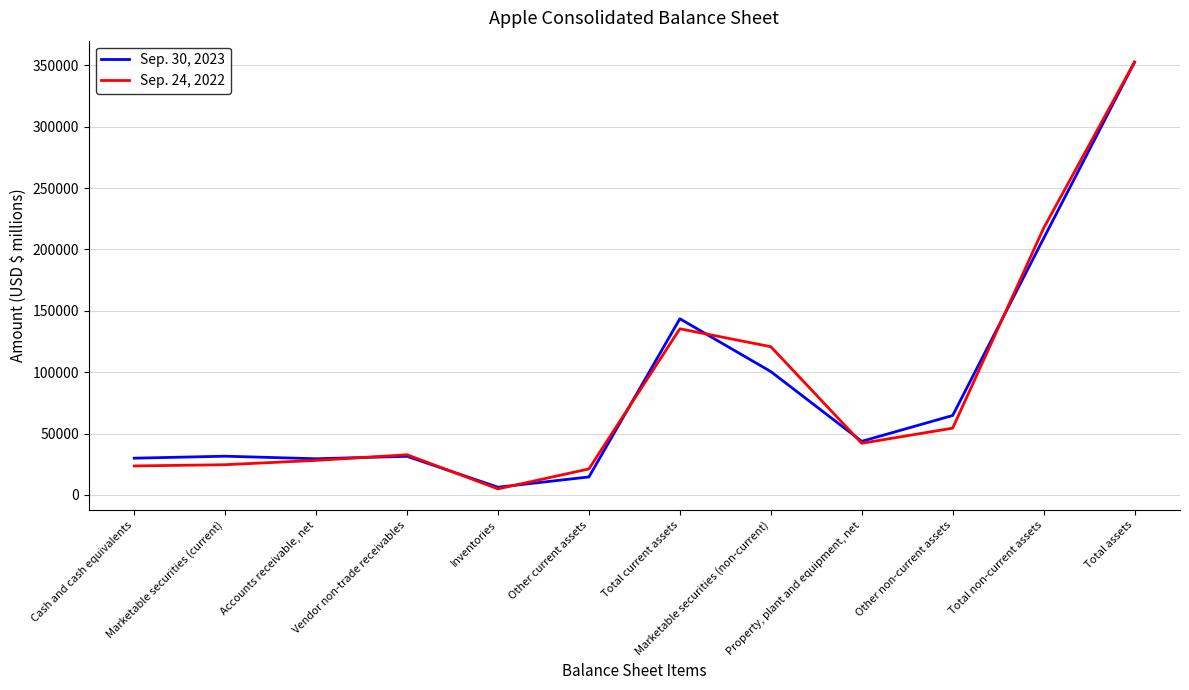

Which label corresponds to the smallest value in the chart?

Inventories